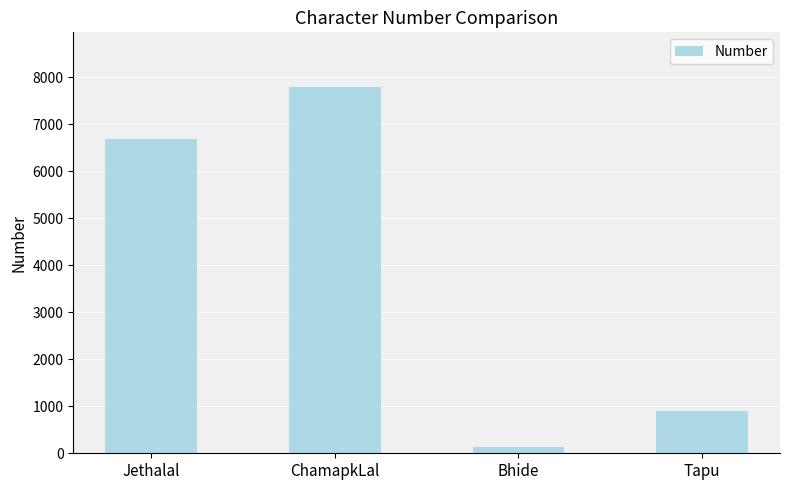

List the labels in order of value, smallest first.

Bhide, Tapu, Jethalal, ChamapkLal